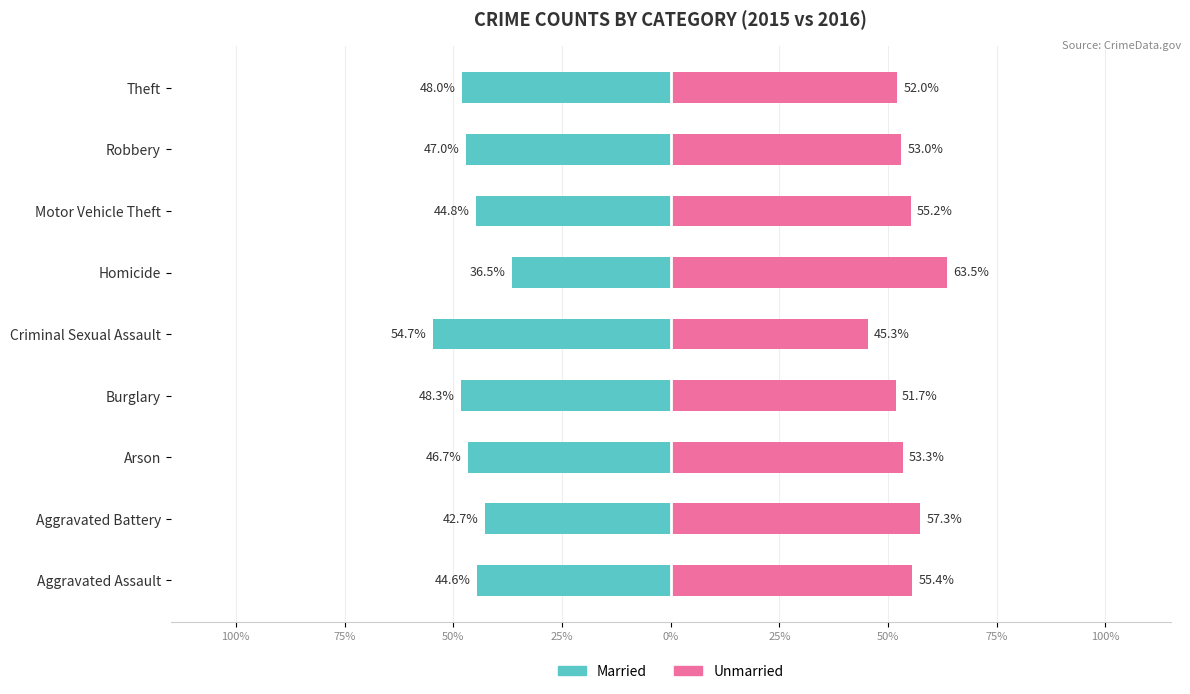

What is the sum of all Married values?

-413.2